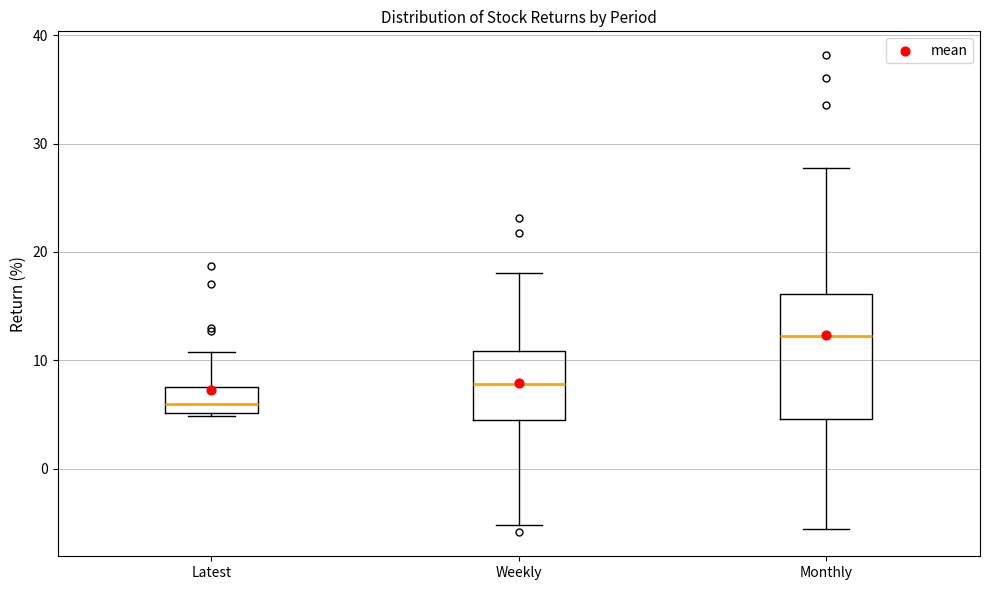

Which box has the highest median line?

Monthly